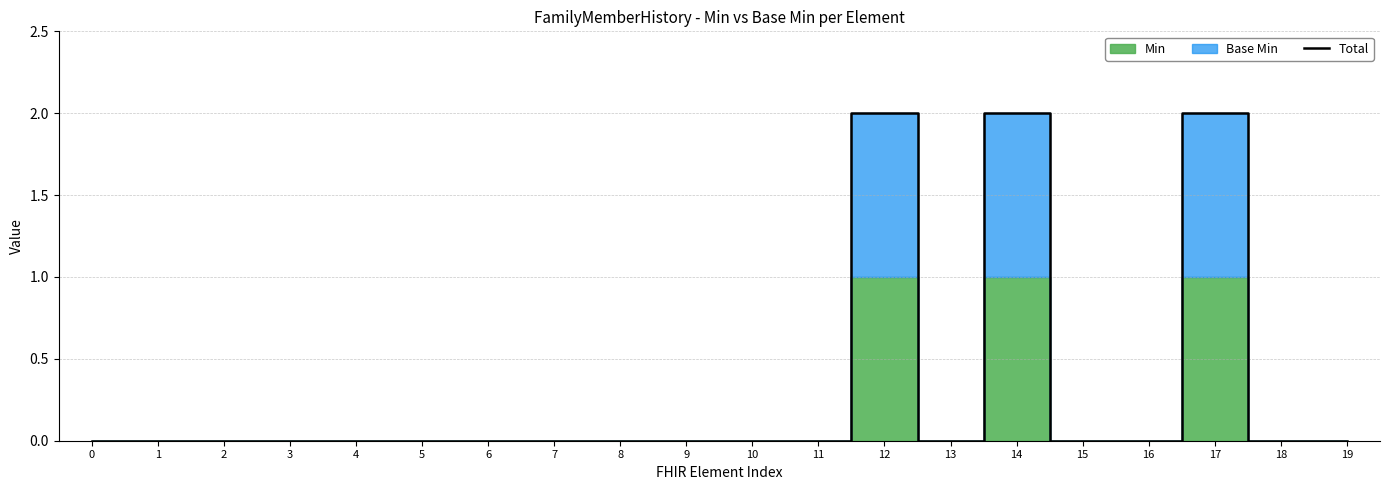

The value at 0 is -1. True or false?

False